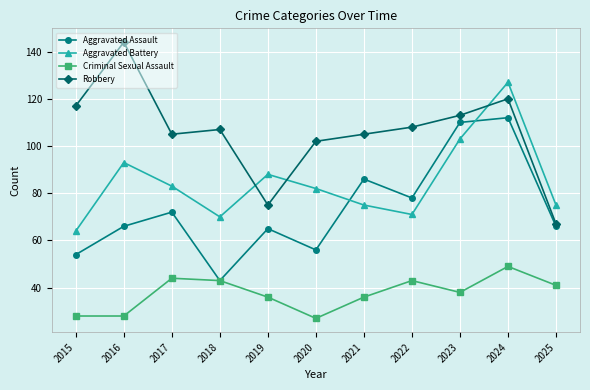

True or false: Criminal Sexual Assault and Robbery cross at least once.

False